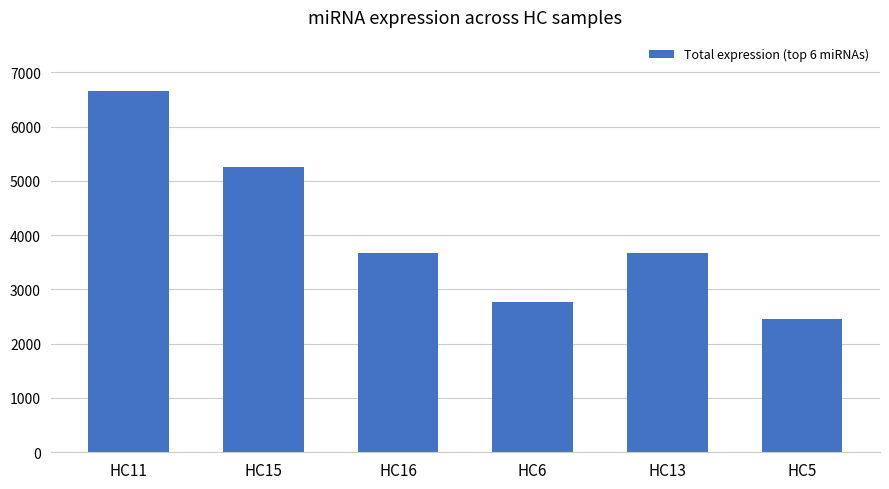

The value at HC11 is 1616. True or false?

False